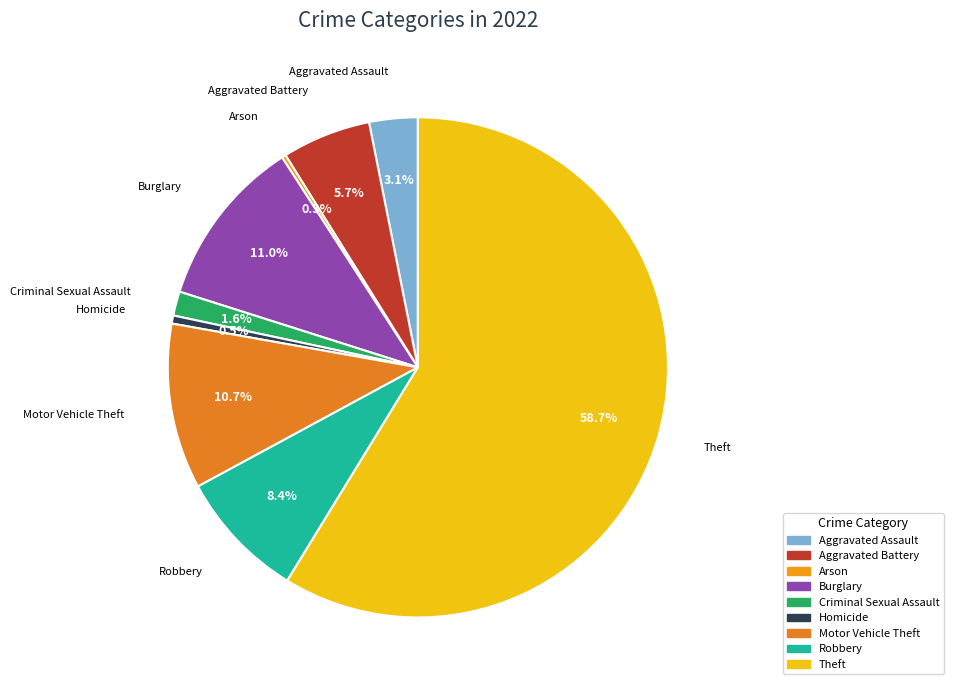

To the nearest percent, what percentage of the pie is Criminal Sexual Assault?

2%